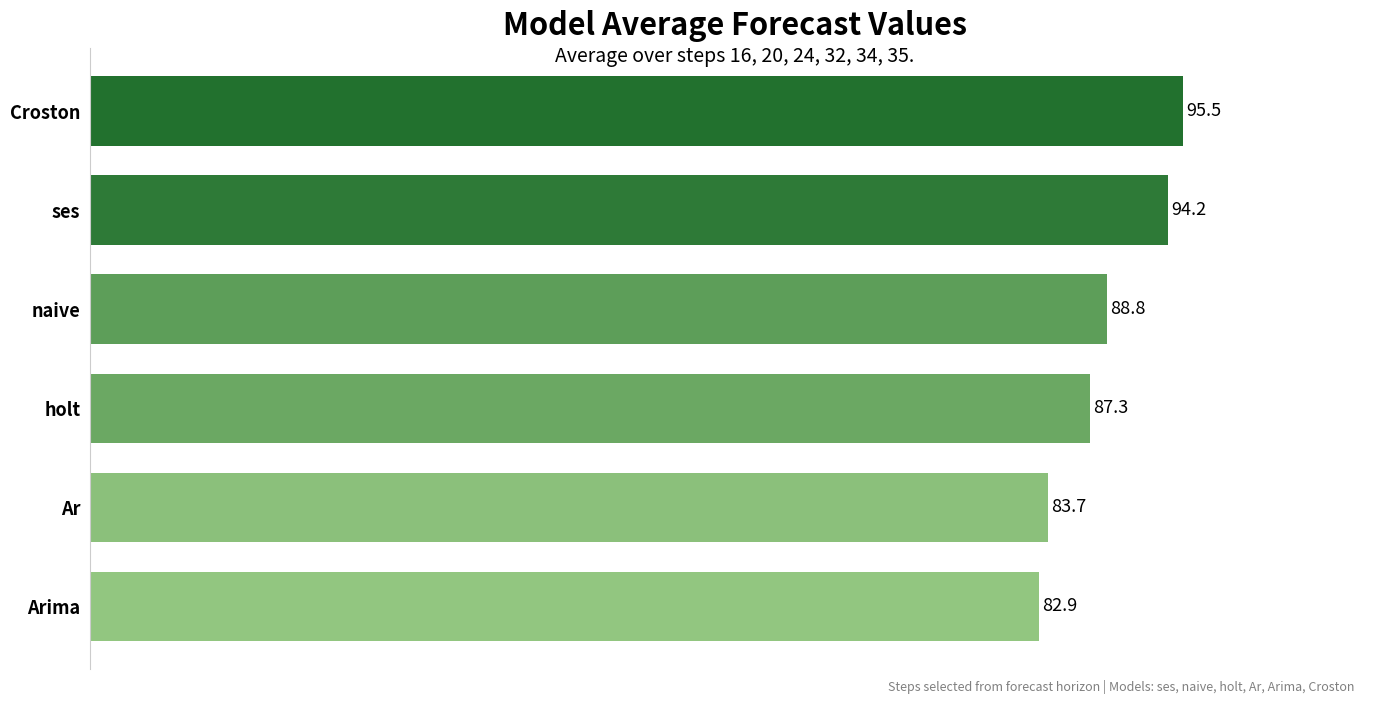

List the labels in order of value, smallest first.

Arima, Ar, holt, naive, ses, Croston